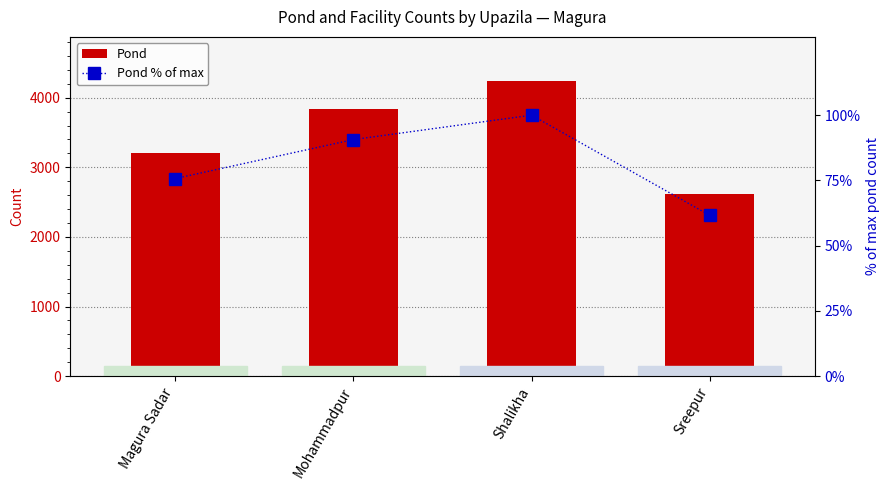

Between Sreepur and Magura Sadar, which is larger?

Magura Sadar